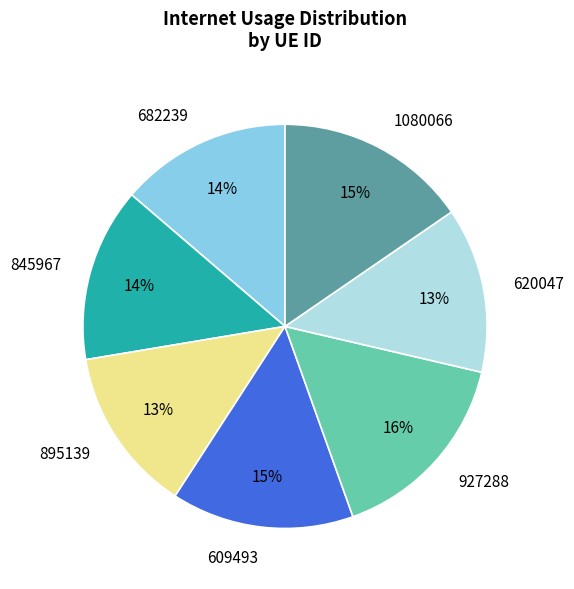

How many segments does this pie chart have?

7